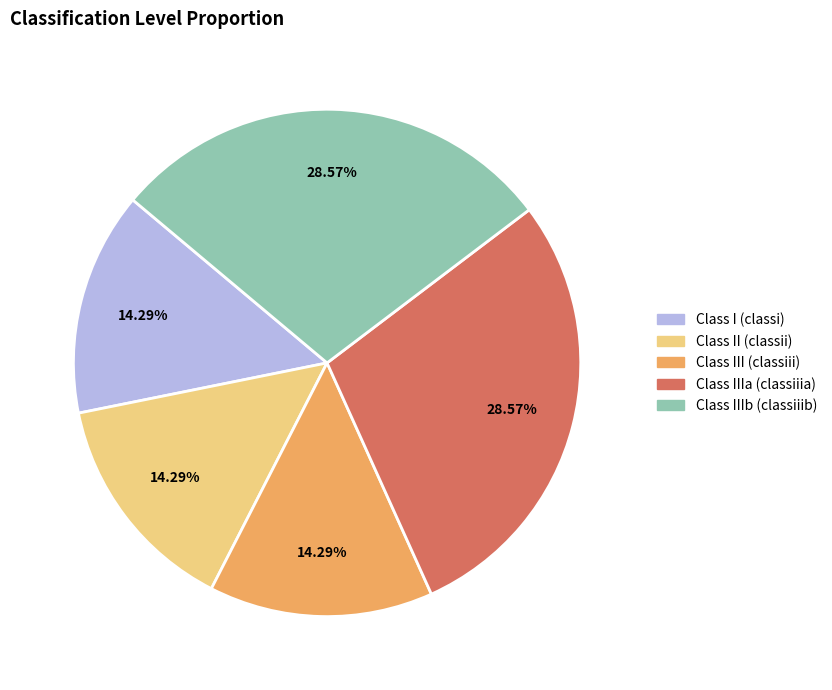

What percentage is the Class IIIb (classiiib) slice, to the nearest percent?

29%